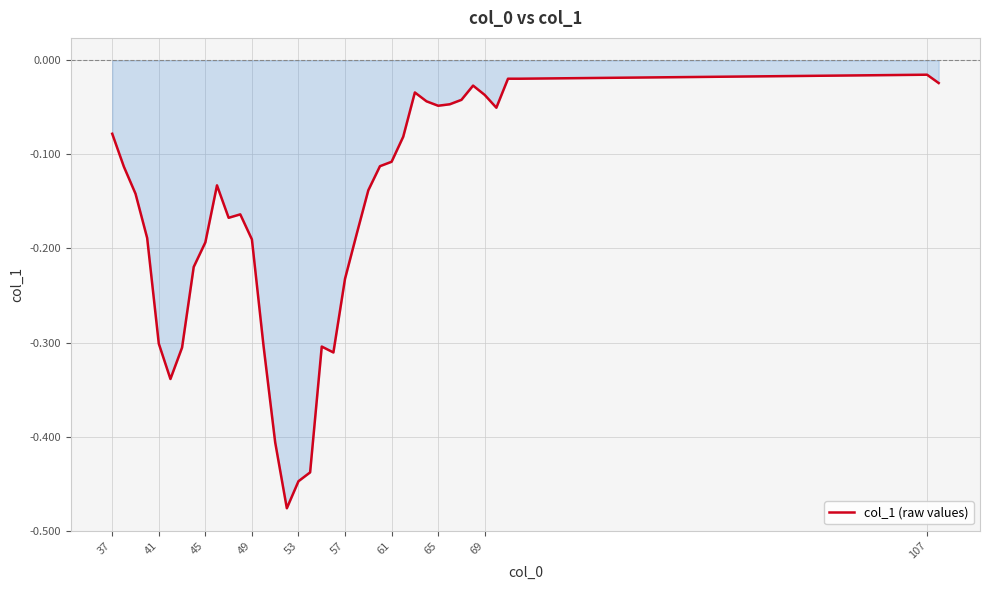

How many lines are shown in the chart?

1